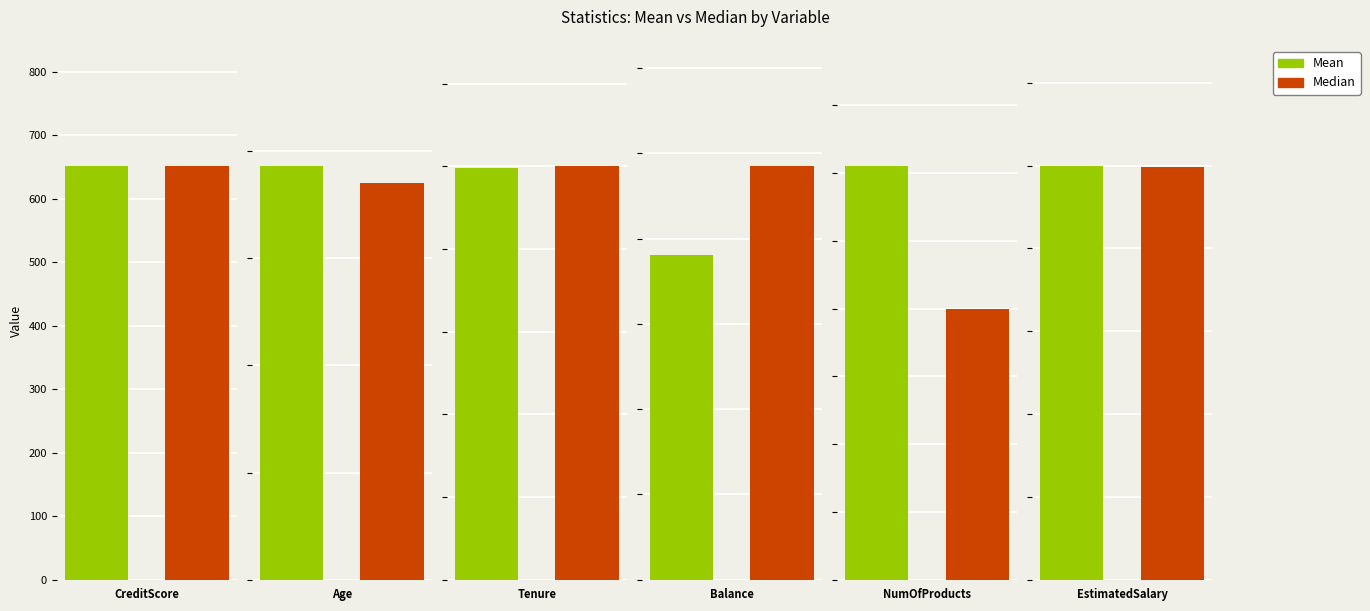

Reading left to right, list all the values displayed in this chart.

Mean: CreditScore=651.1	Age=38.6	Tenure=5.0	Balance=76199.8	NumOfProducts=1.5	EstimatedSalary=99822.8
Median: CreditScore=651.0	Age=37.0	Tenure=5.0	Balance=96953.2	NumOfProducts=1.0	EstimatedSalary=99731.5